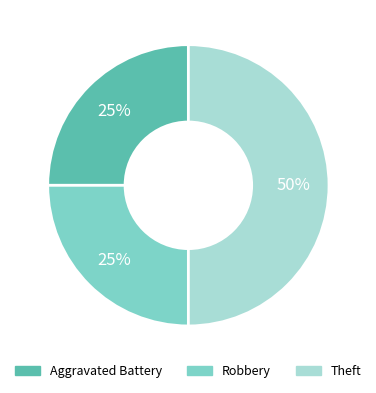

What is the largest slice in the pie chart?

Theft